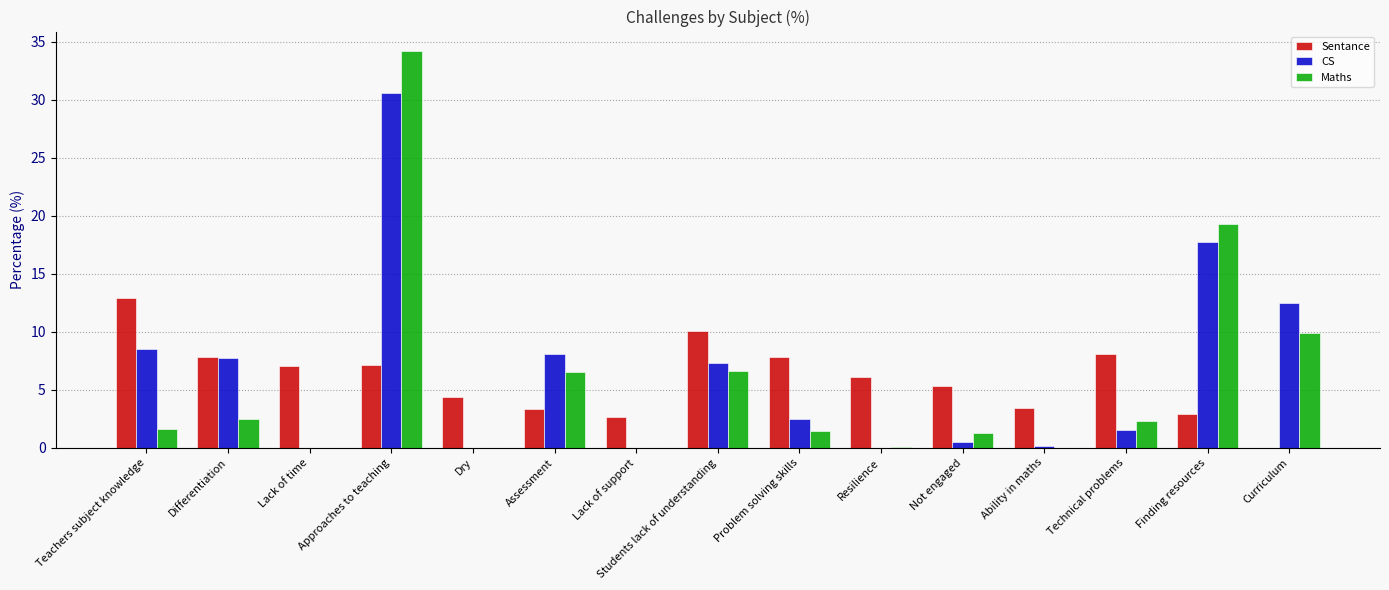

At which category is the sum across all series the highest?

Approaches to teaching